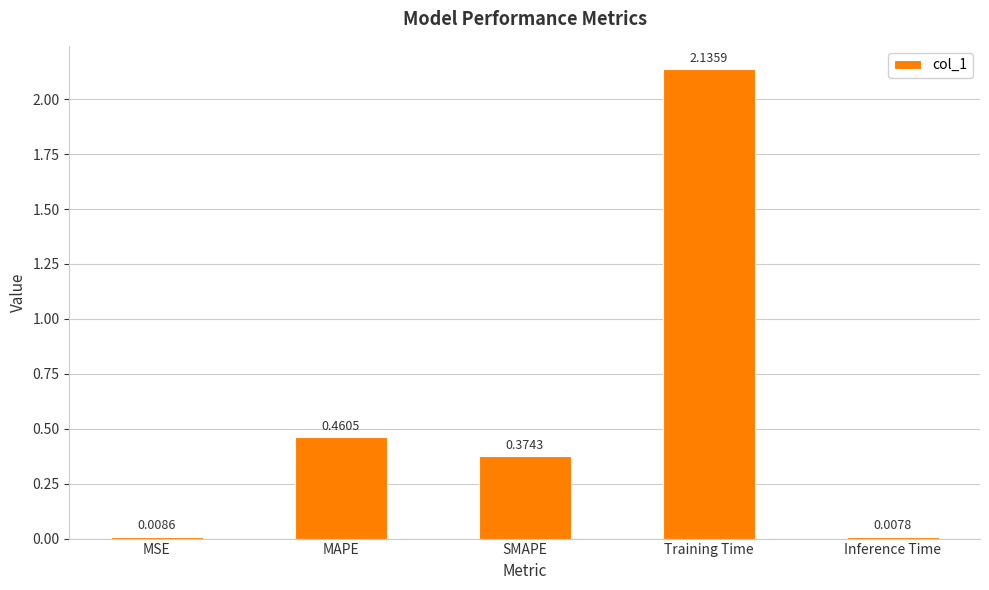

Which has a higher value, Training Time or MSE?

Training Time